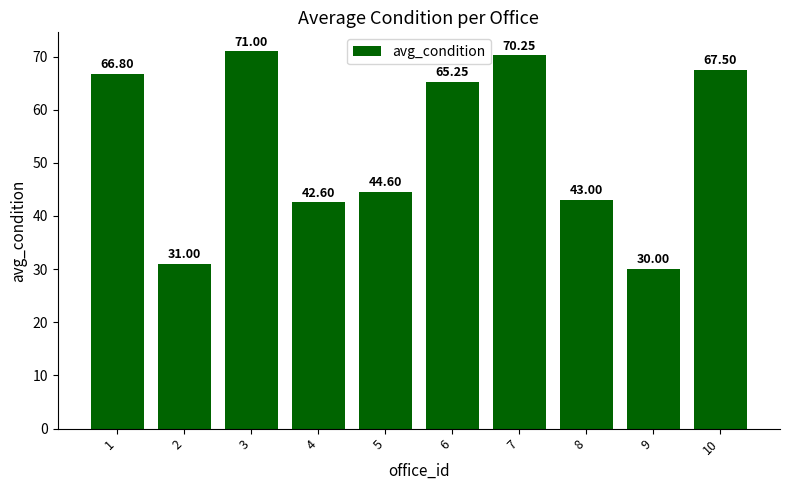

List the labels in order of value, smallest first.

9, 2, 4, 8, 5, 6, 1, 10, 7, 3